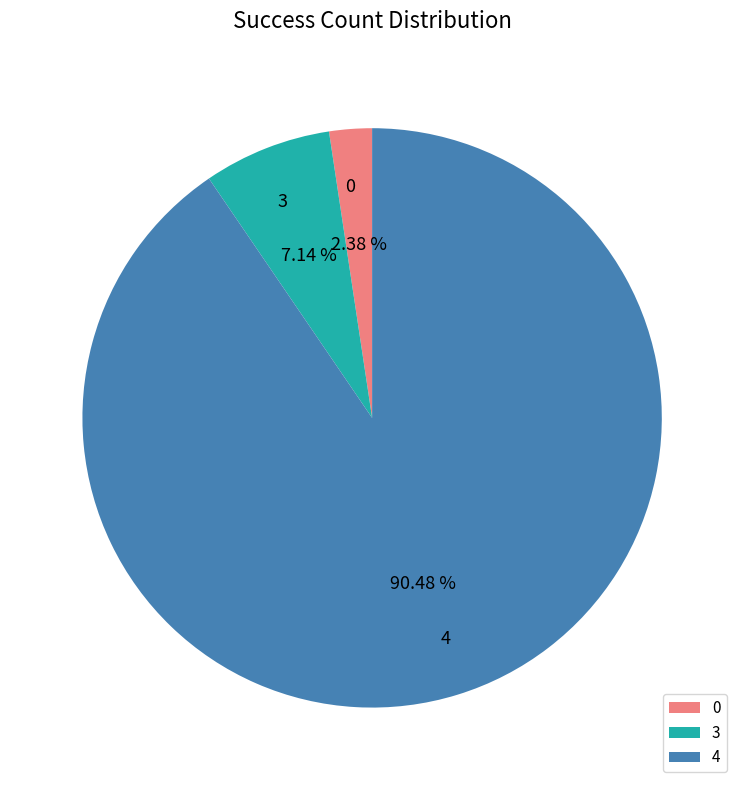

How many segments does this pie chart have?

3